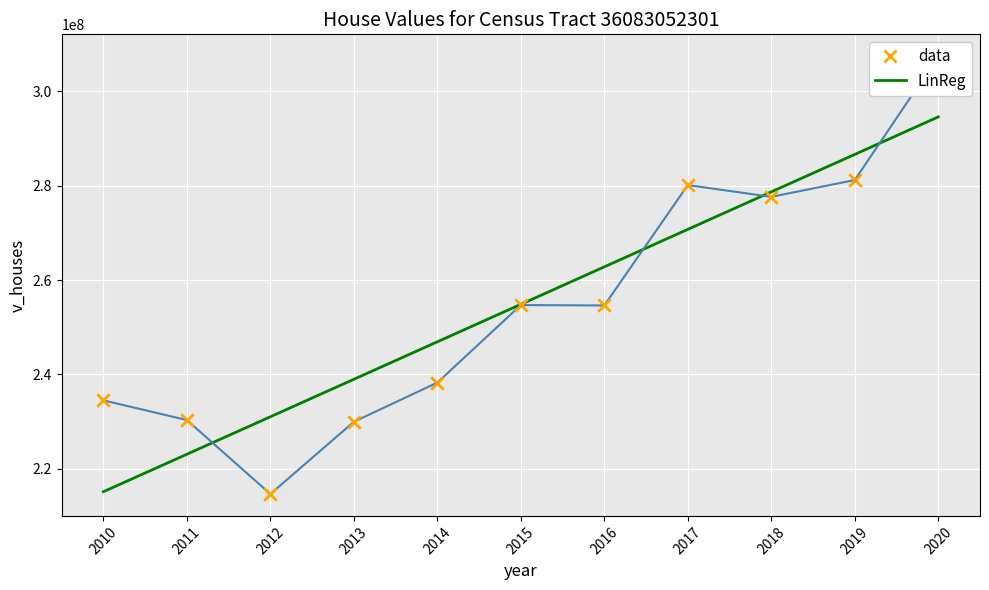

Which series contains the lowest Y value?

data